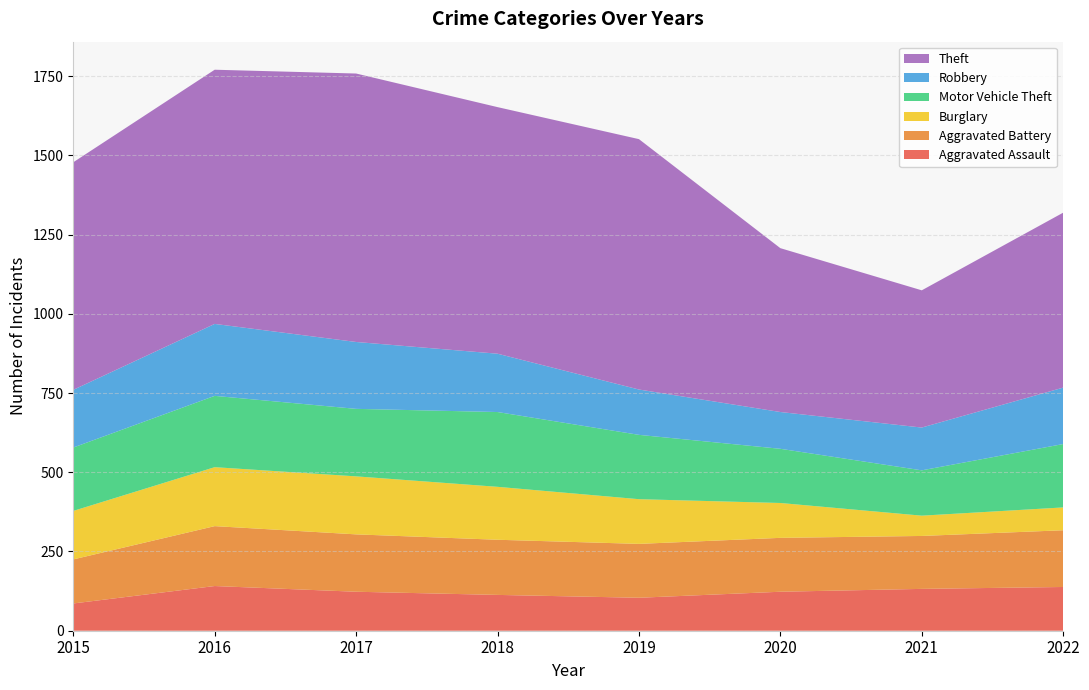

Reading left to right, extract all data points from this chart.

Aggravated Assault: 2015=86	2016=141	2017=123	2018=113	2019=104	2020=123	2021=132	2022=138
Aggravated Battery: 2015=139	2016=189	2017=181	2018=174	2019=170	2020=170	2021=167	2022=179
Burglary: 2015=153	2016=186	2017=183	2018=167	2019=141	2020=110	2021=64	2022=72
Motor Vehicle Theft: 2015=200	2016=225	2017=213	2018=236	2019=203	2020=171	2021=143	2022=200
Robbery: 2015=182	2016=227	2017=211	2018=184	2019=143	2020=116	2021=135	2022=178
Theft: 2015=718	2016=802	2017=847	2018=778	2019=790	2020=517	2021=433	2022=552